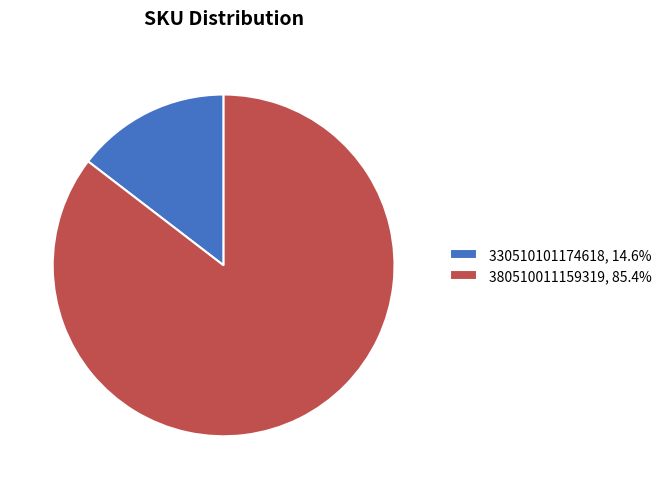

Combined, do 330510101174618 and 380510011159319 account for over 50%?

Yes